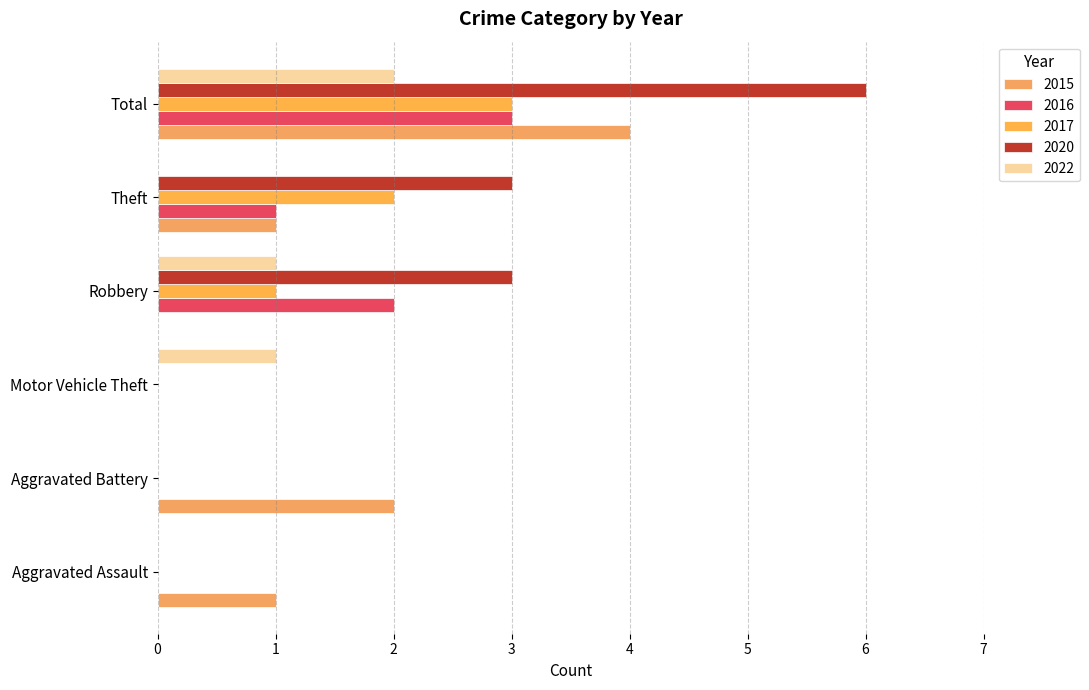

Where does the 2017 series first go above 1?

Theft